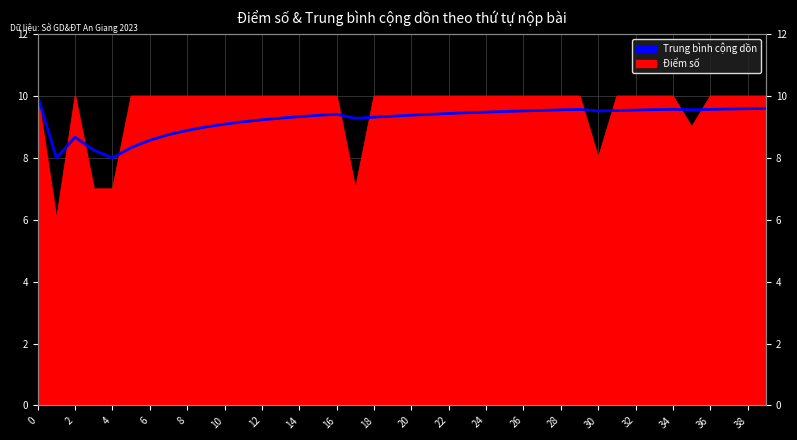

The chart shows a value of 6.2 at 30. True or false?

False